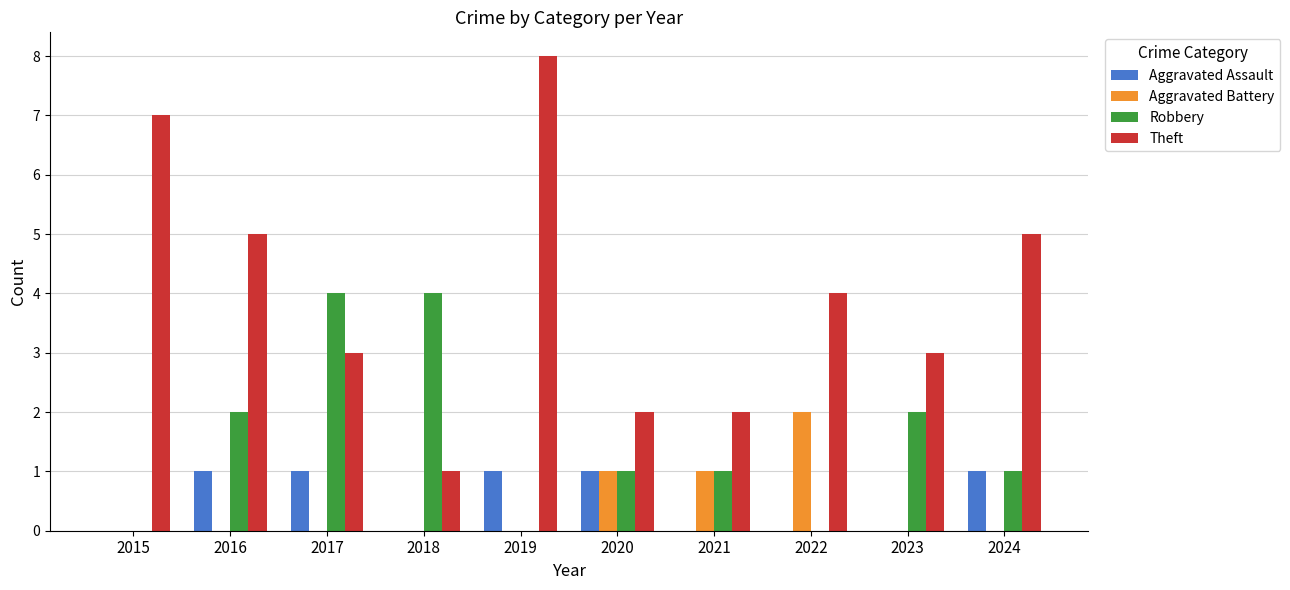

What is the sum of all Aggravated Battery values?

4